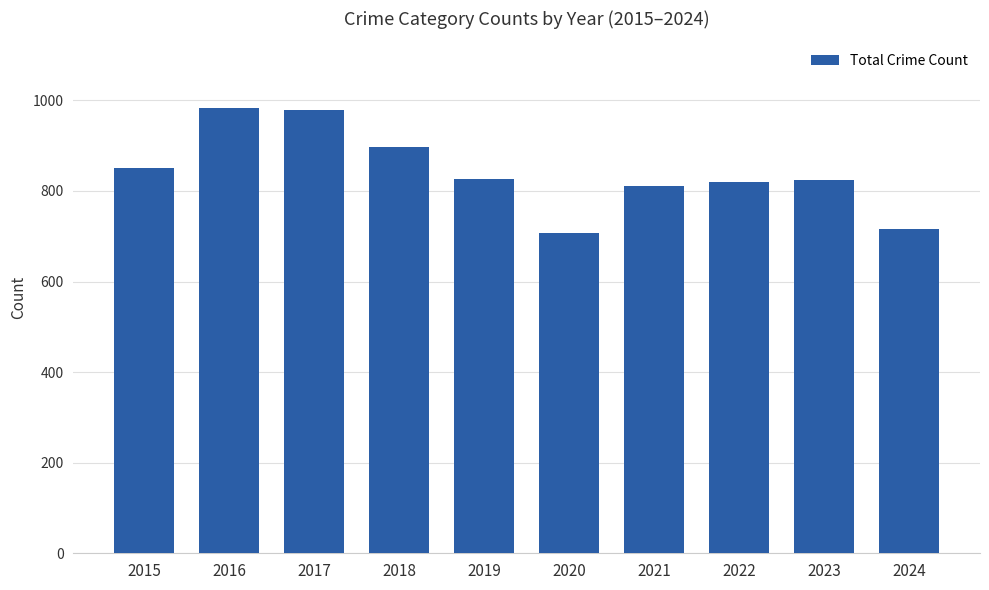

What is the change in value from 2016 to 2018?

-85